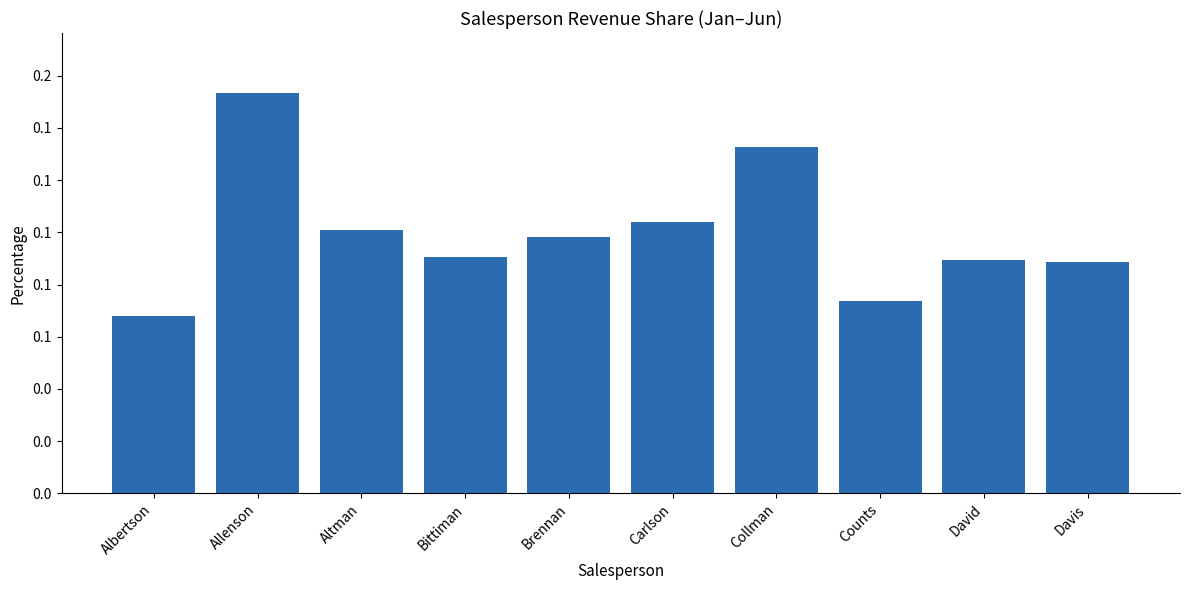

List the labels in order of value, smallest first.

Albertson, Counts, Davis, David, Bittiman, Brennan, Altman, Carlson, Collman, Allenson